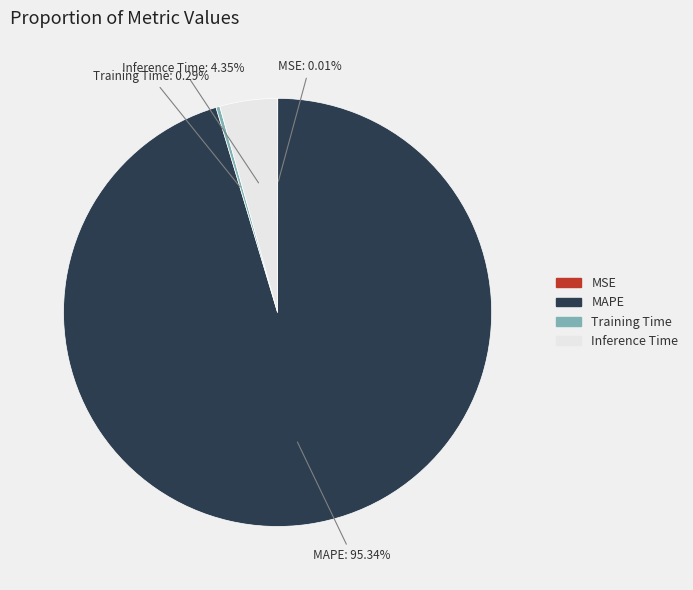

Is there any slice that represents more than half of the pie?

Yes